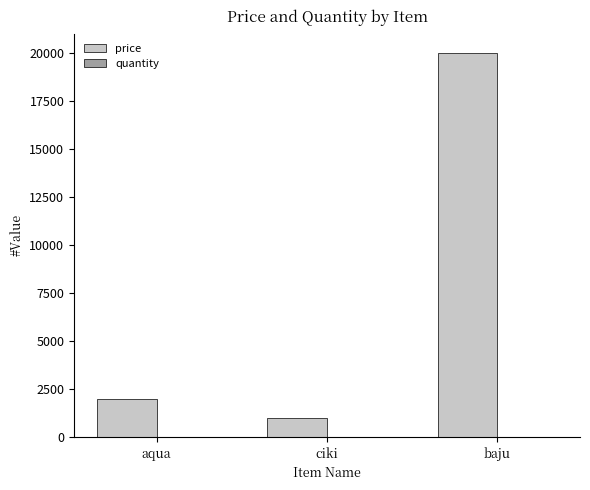

Is it true that price equals 2000 at aqua?

True